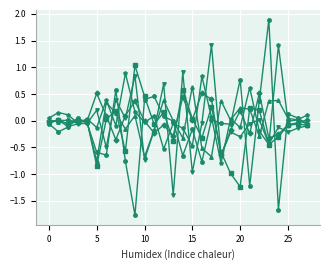

What is the greatest value displayed?

1.9